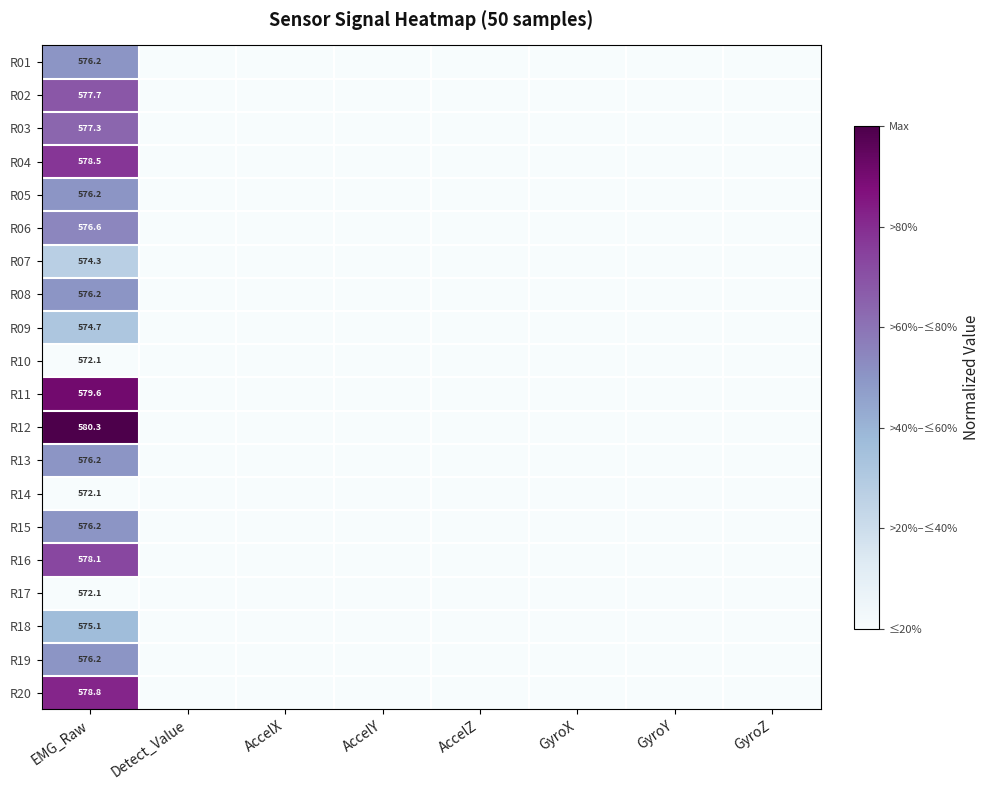

What is the total value across all series at EMG_Raw?

11524.5